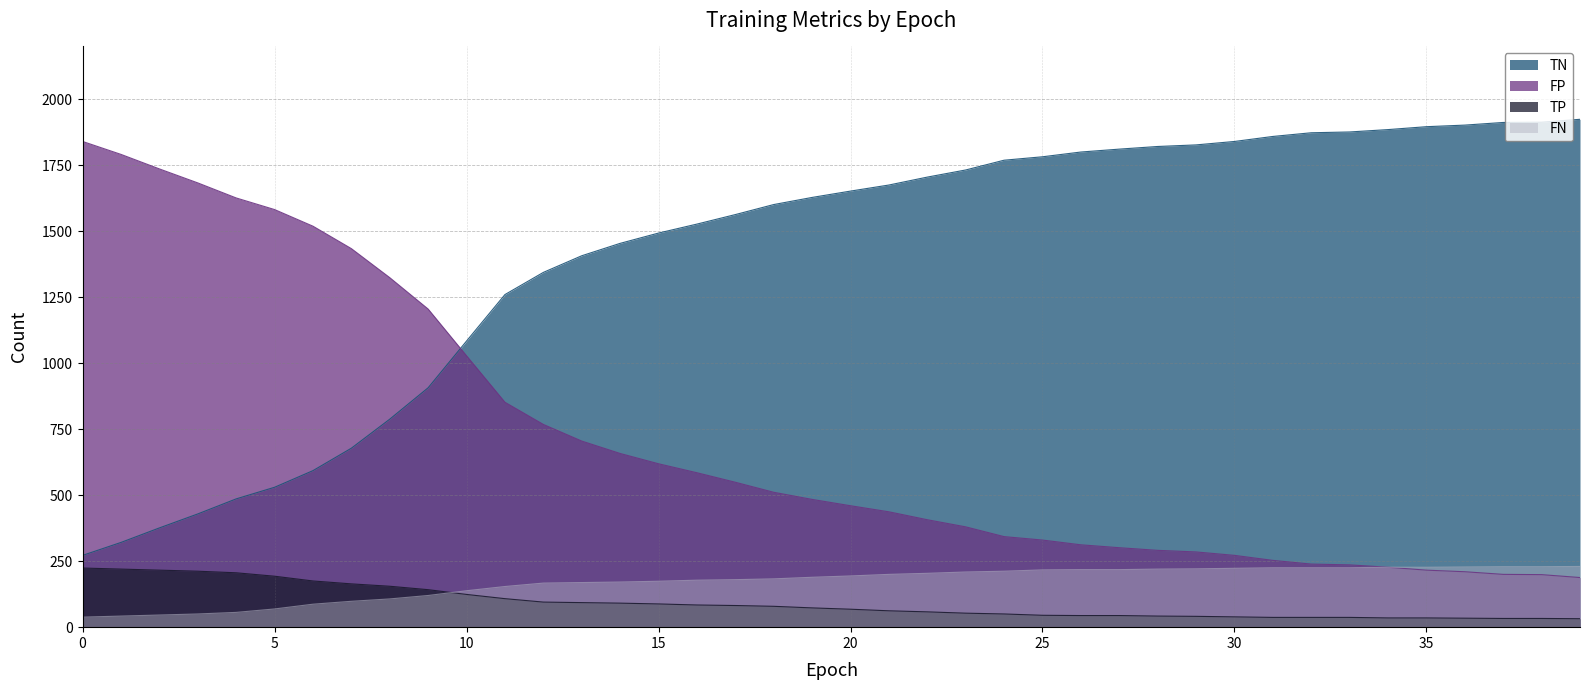

True or false: TN and FP intersect in this chart.

True